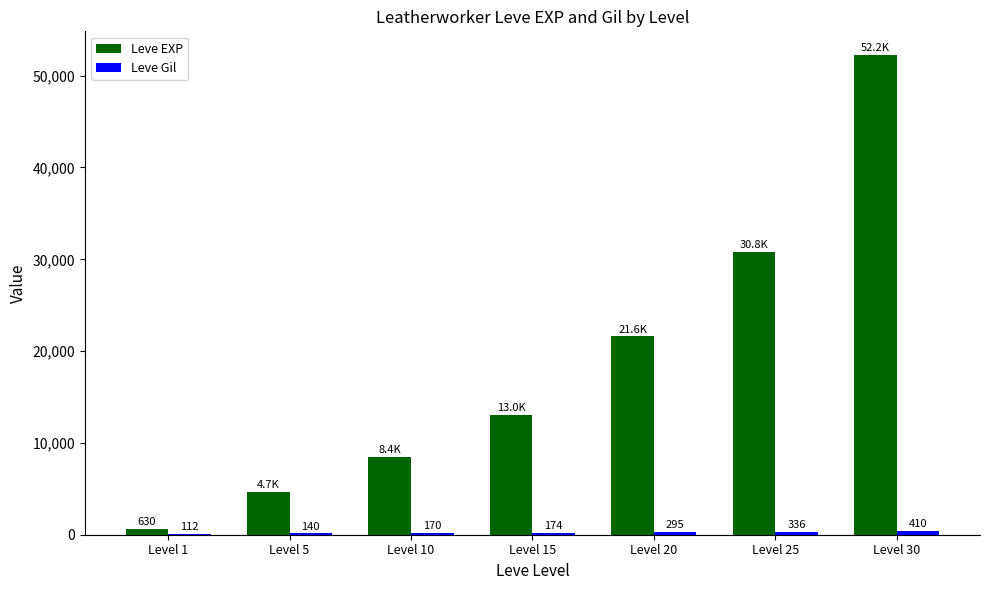

Between Level 1 and Level 15, which series saw the biggest shift?

Leve EXP